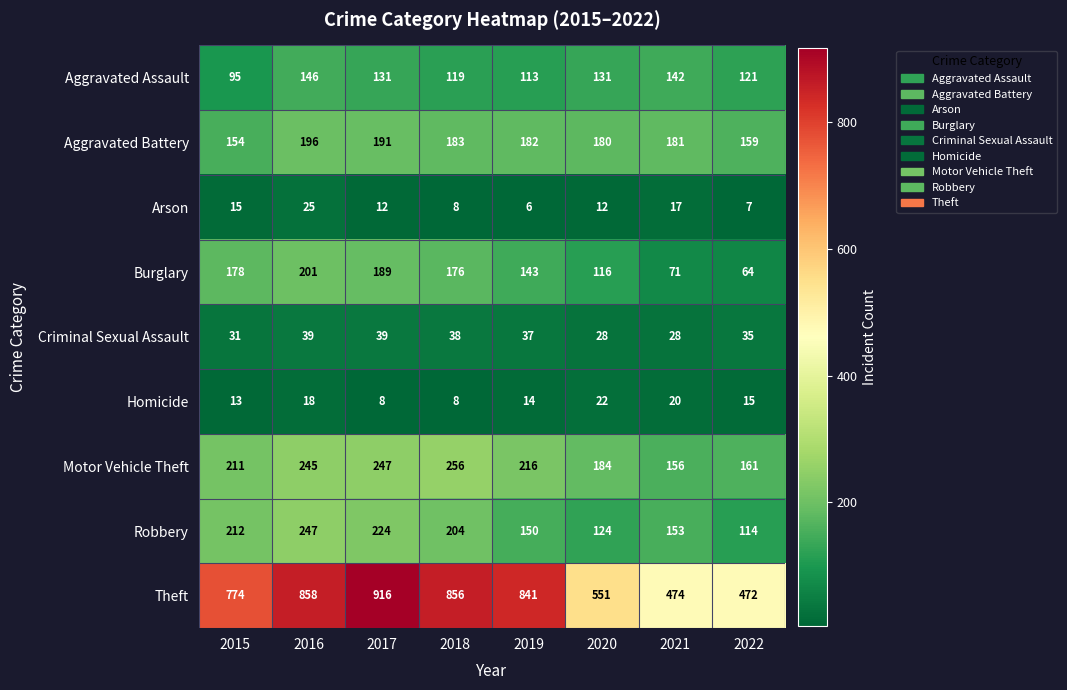

True or false: Robbery has a value of 67 at 2021.

False